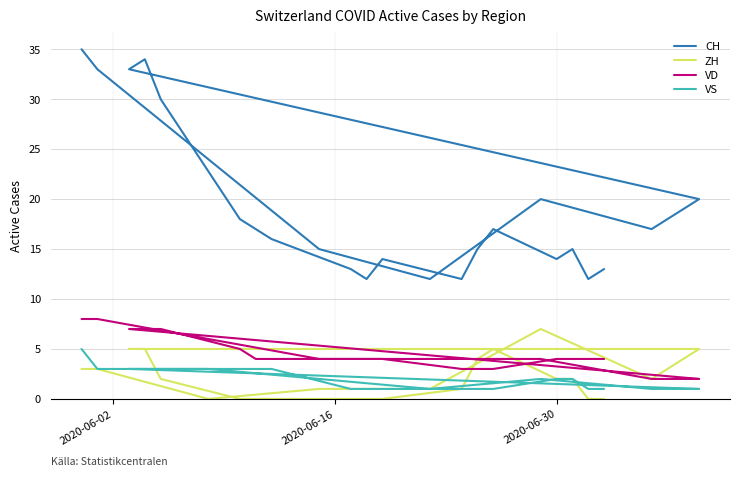

What is the maximum value for ZH?

7